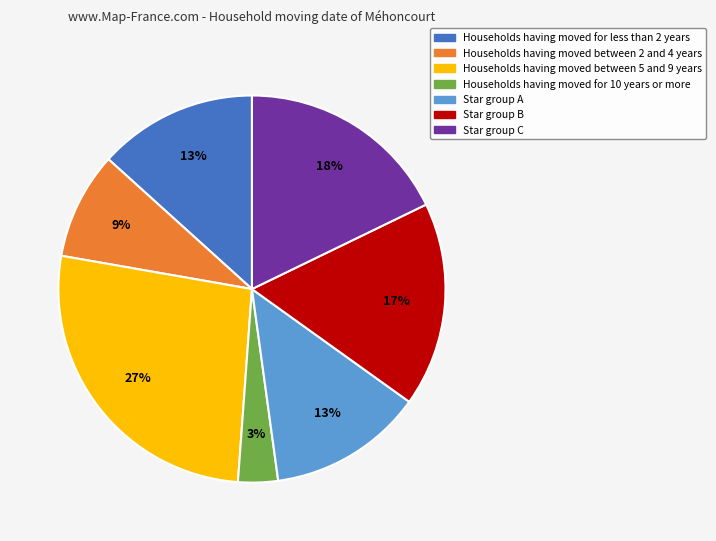

The Households having moved between 2 and 4 years slice represents 9% of the pie. True or false?

True